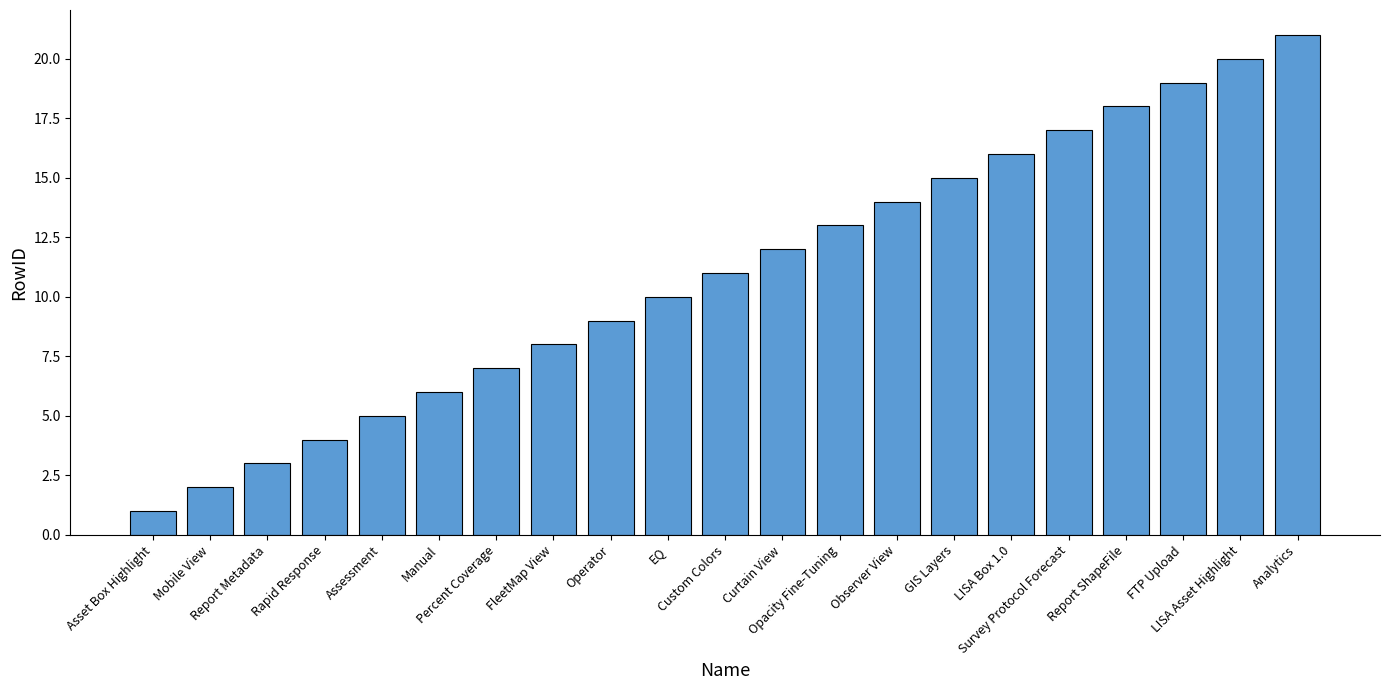

The chart shows a value of 9 at Manual. True or false?

False